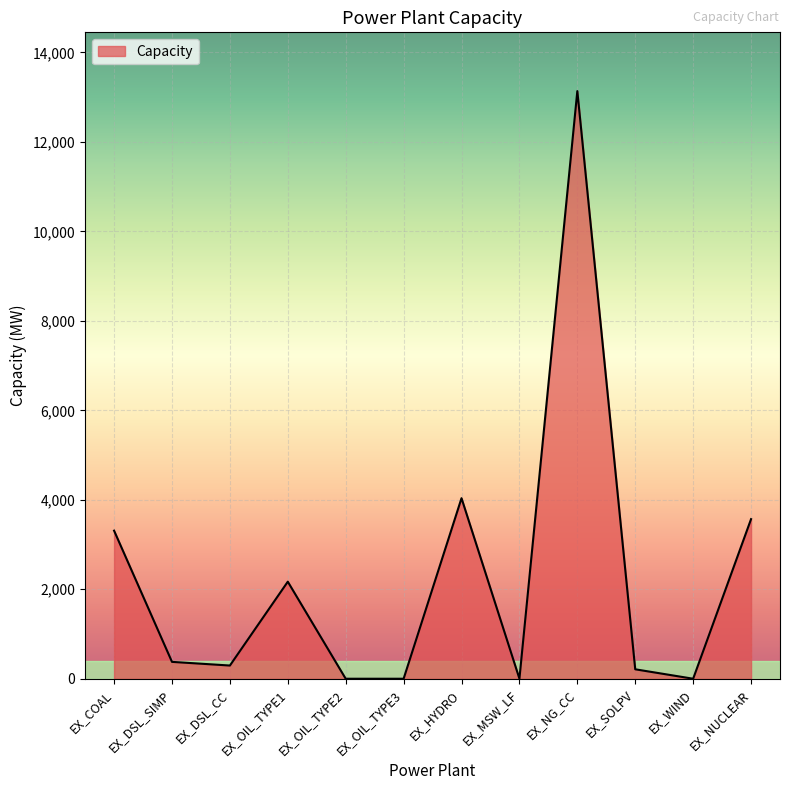

Which has a higher value, EX_OIL_TYPE2 or EX_HYDRO?

EX_HYDRO